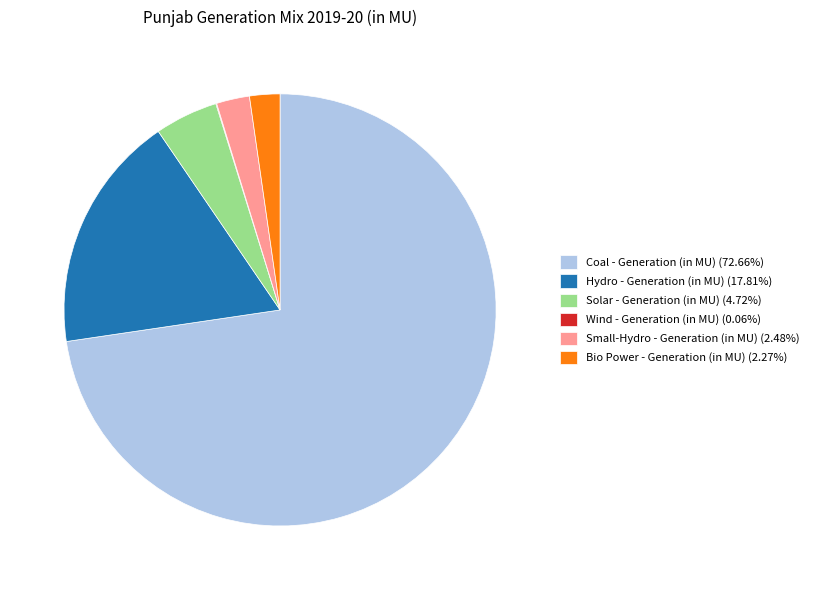

Approximately how many times larger is the value at Coal - Generation (in MU) compared to Solar - Generation (in MU)?

15.4